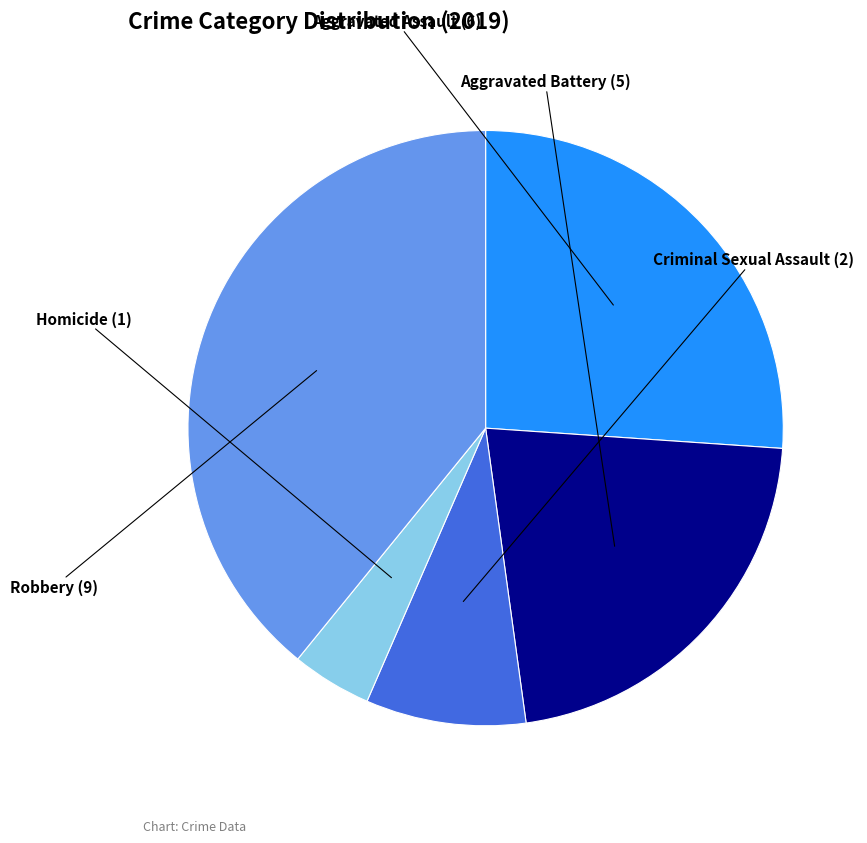

Does any single category account for the majority?

No